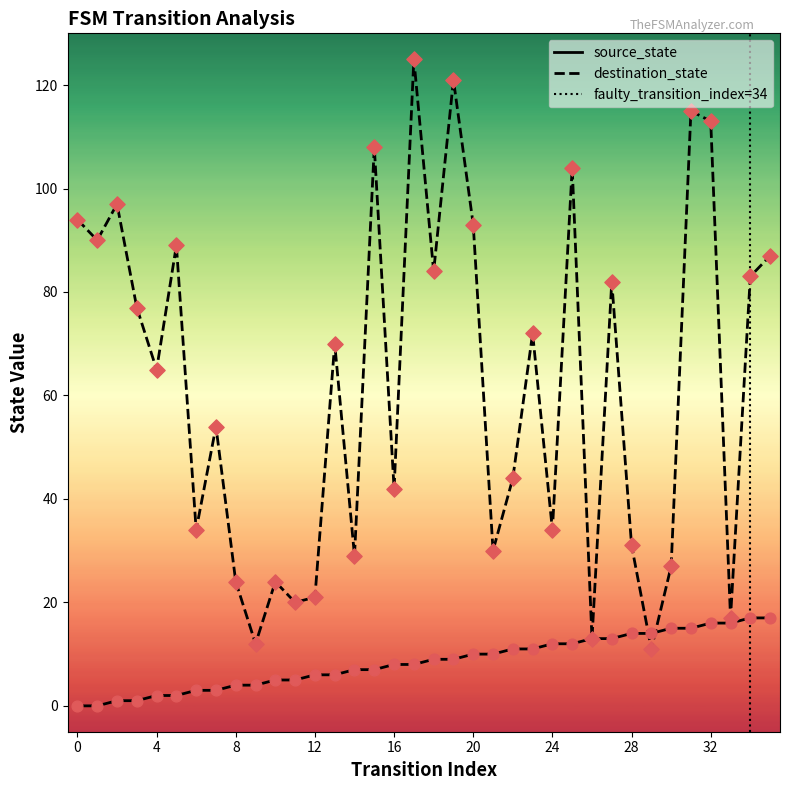

What is the total value across all series at 21?

40